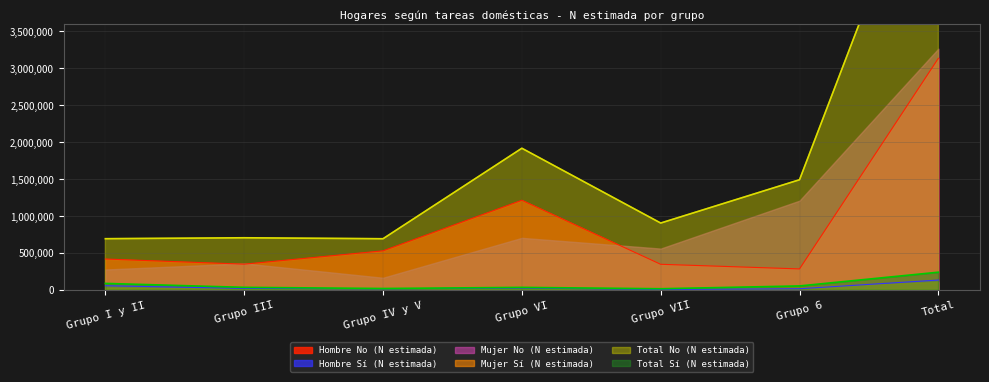

Is the value of Total Sí (N estimada) at Grupo 6 greater than the value of Total No (N estimada) at Grupo 6?

No